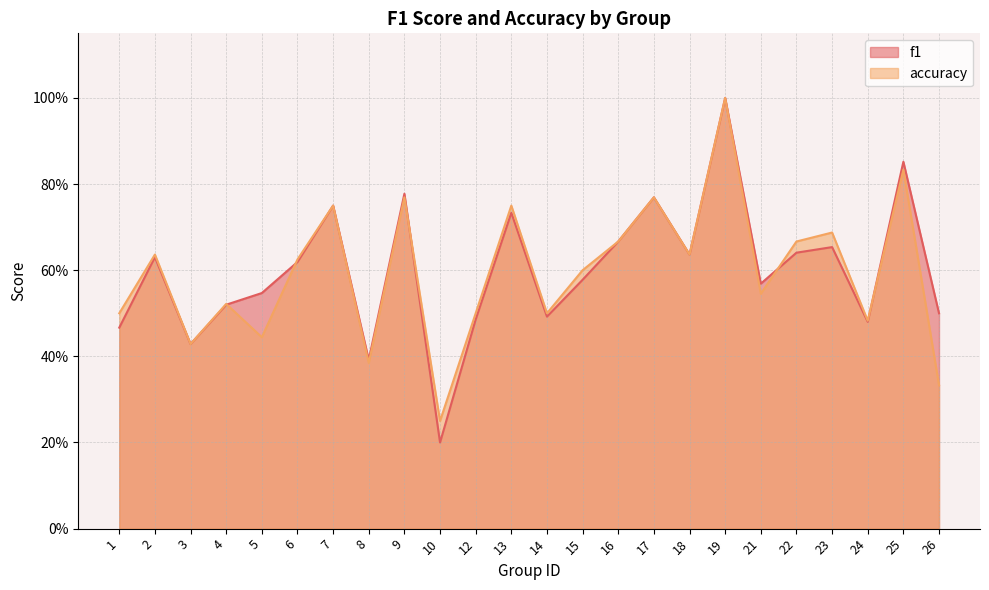

Rank the series by their average value, from highest to lowest.

f1, accuracy